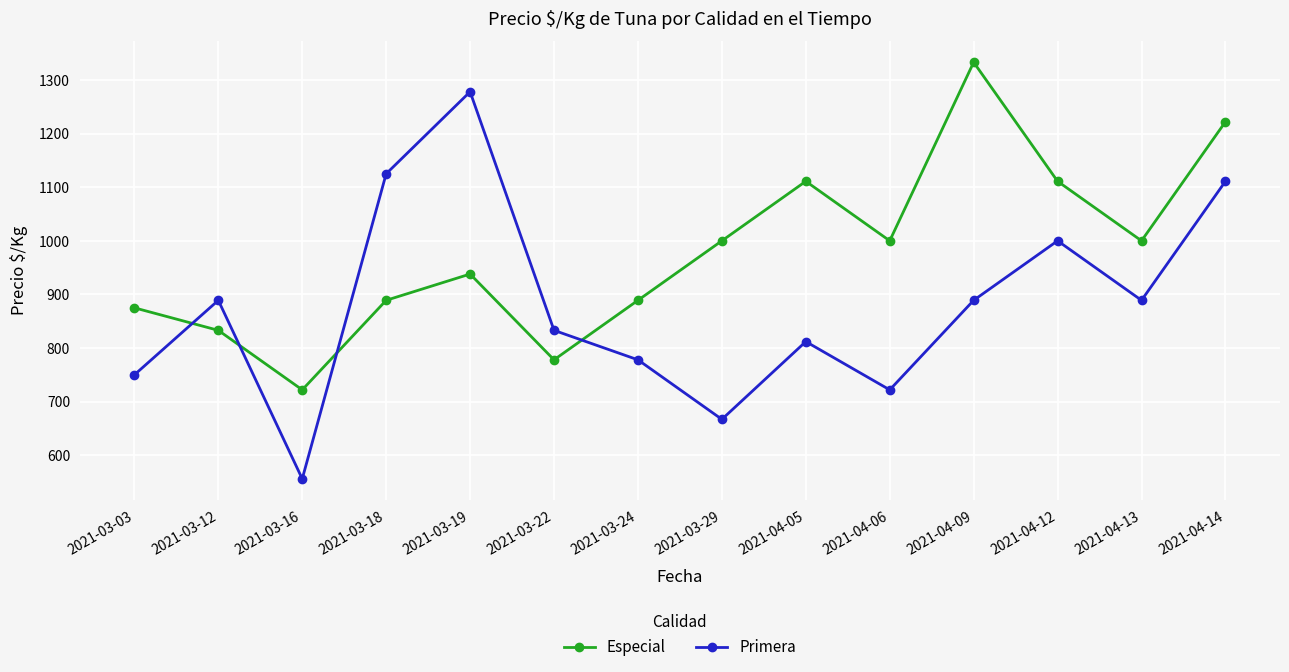

At which label does Primera reach its peak?

2021-03-19